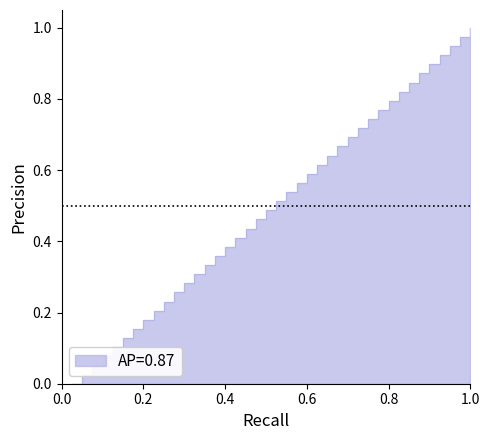

Between 9 and 28, which is larger?

28